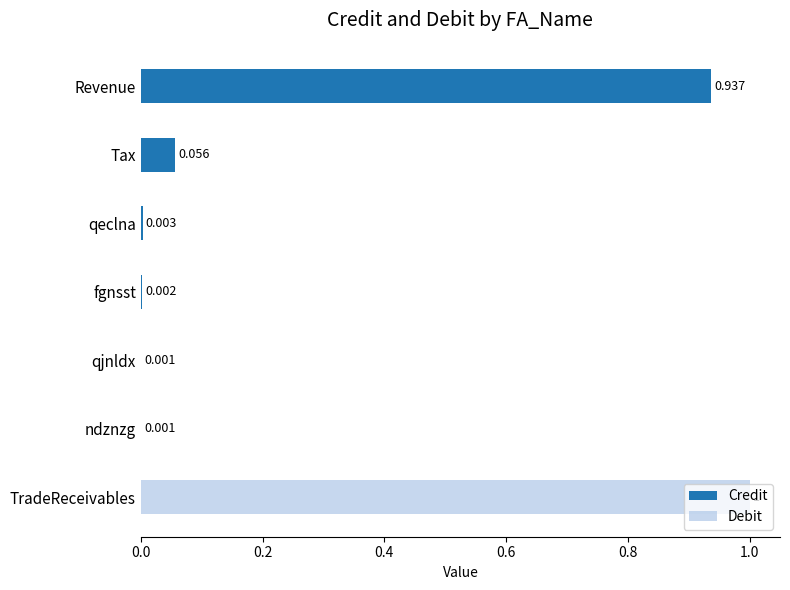

How many data points does each series have?

7